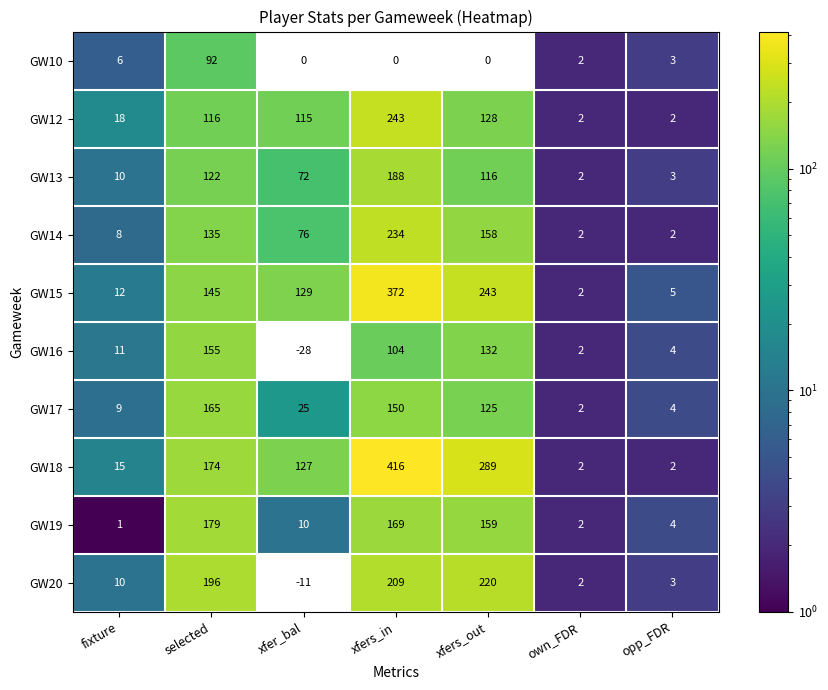

What is the average value of the GW17 series?

69